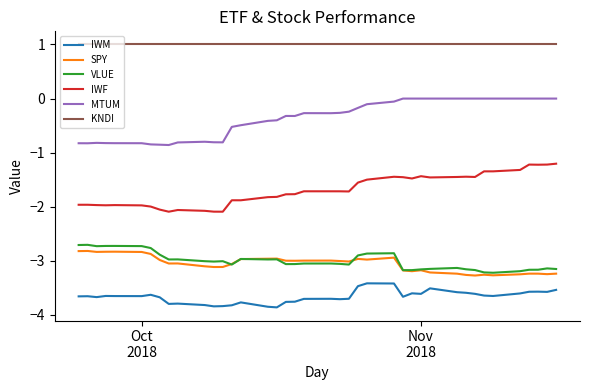

True or false: IWM and VLUE cross at least once.

False